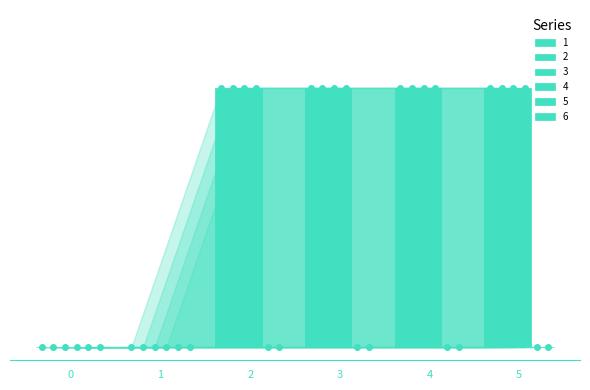

Are the bars horizontal?

No